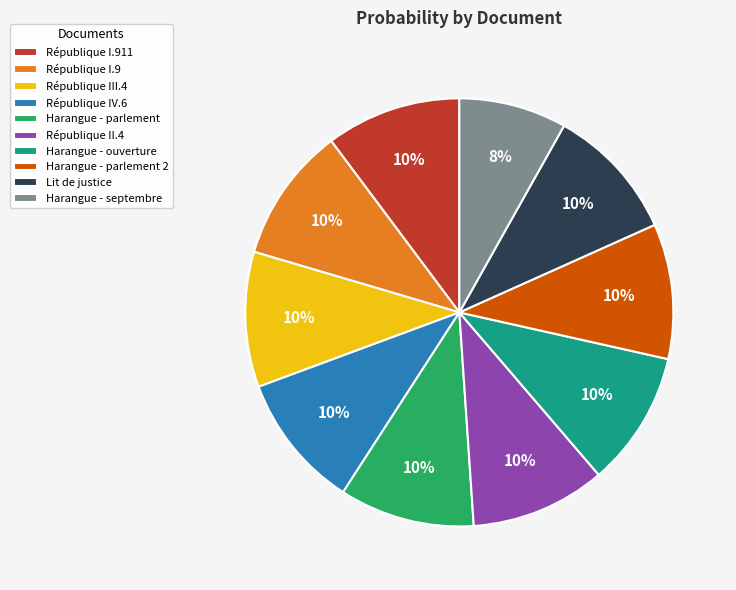

To the nearest percent, what percentage of the pie is Harangue - septembre?

8%